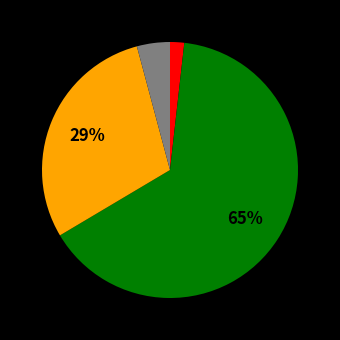

Is there any slice that represents more than half of the pie?

Yes